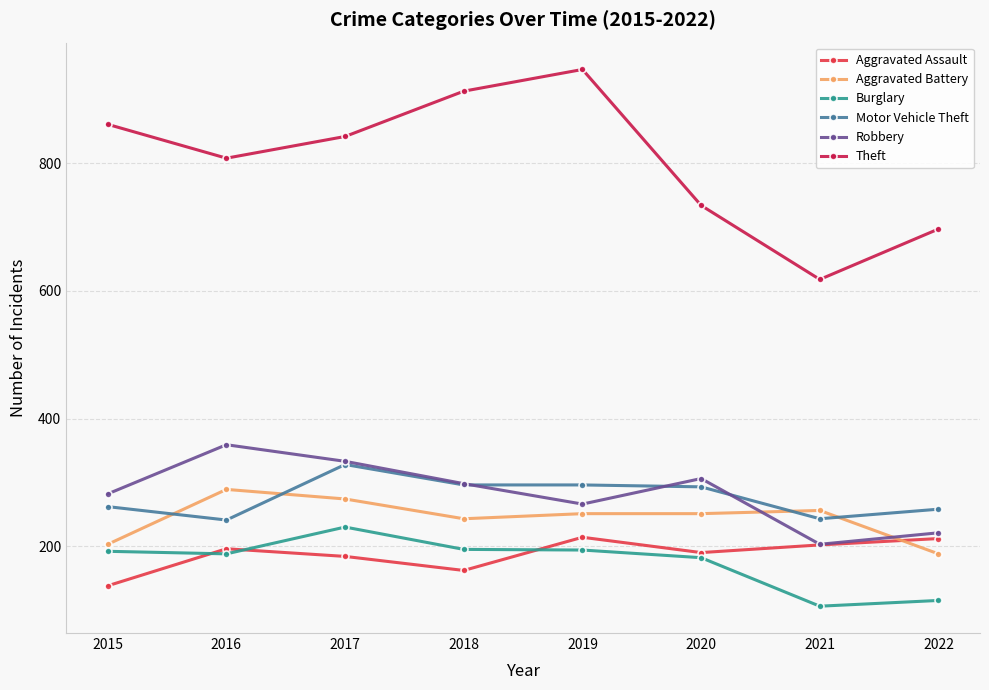

What is the maximum value shown in the chart?

947